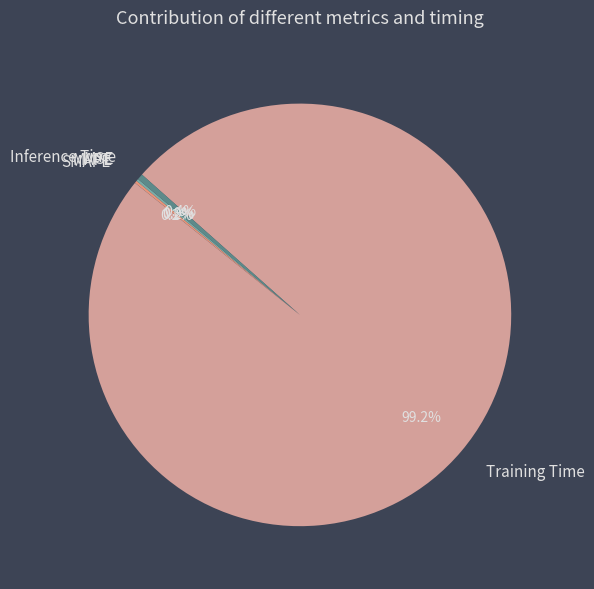

Is Inference Time the majority of the pie?

No